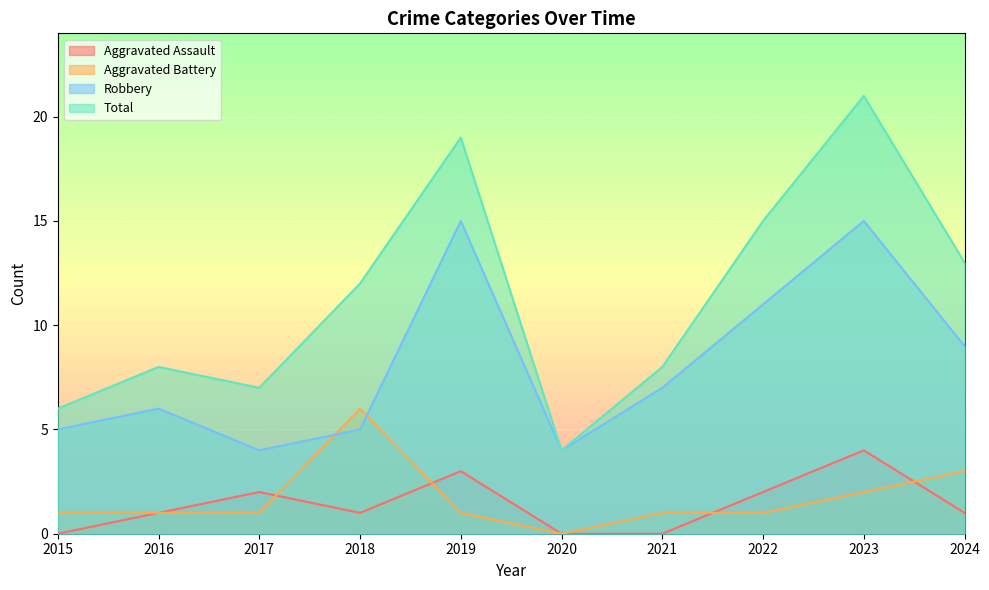

In Total, how many points are lower than both neighbors (excluding endpoints)?

2